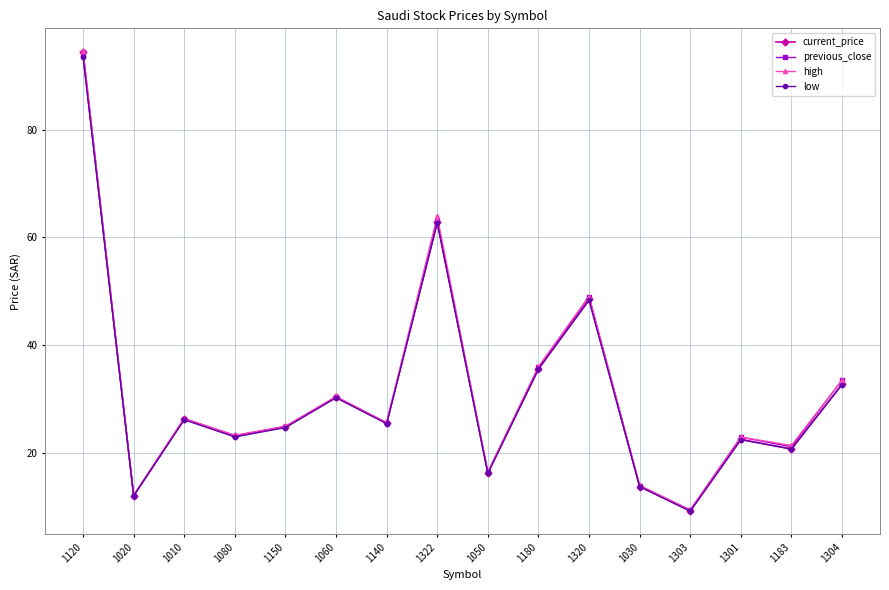

How many intersections are there between current_price and previous_close?

1